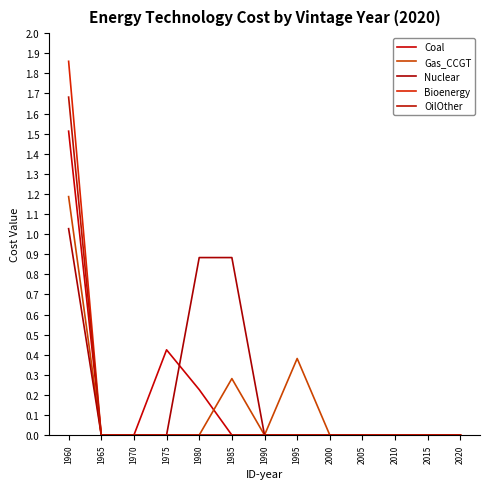

Does the chart have visible grid lines?

No